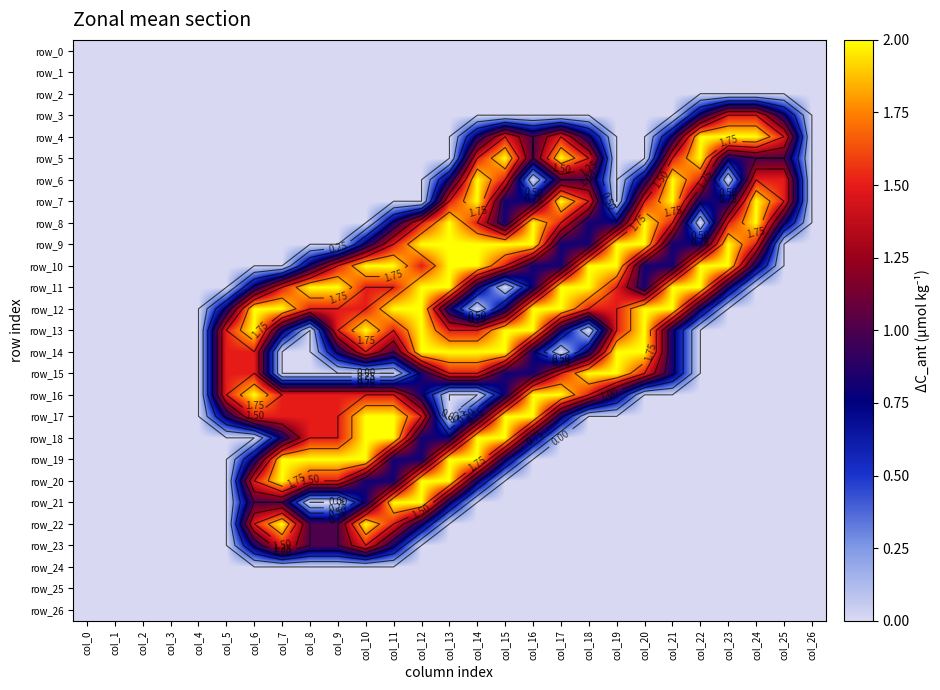

At which category is the sum across all series the highest?

col_14